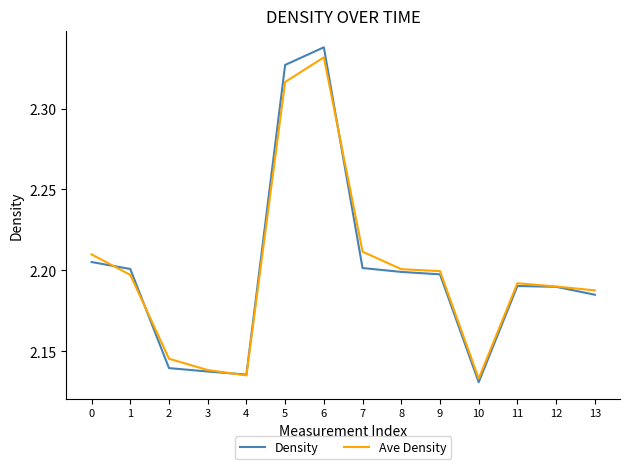

What is the total value across all series at 13?

4.4